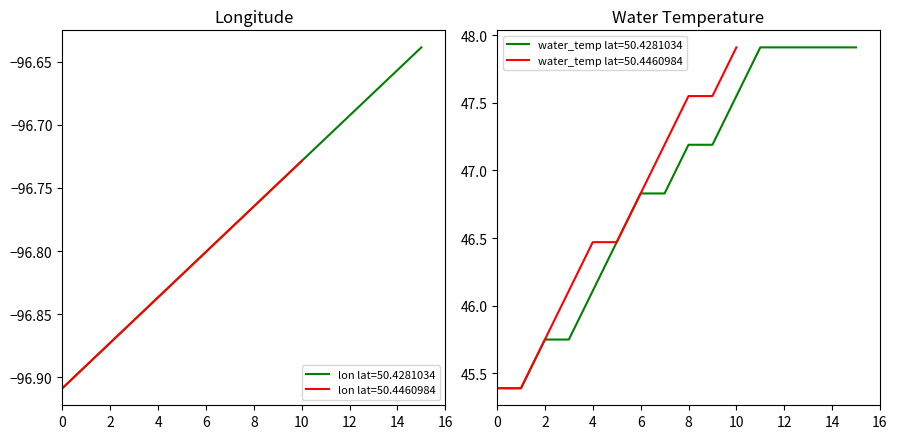

What is the total value across all series at 50.4281034?

-51.5